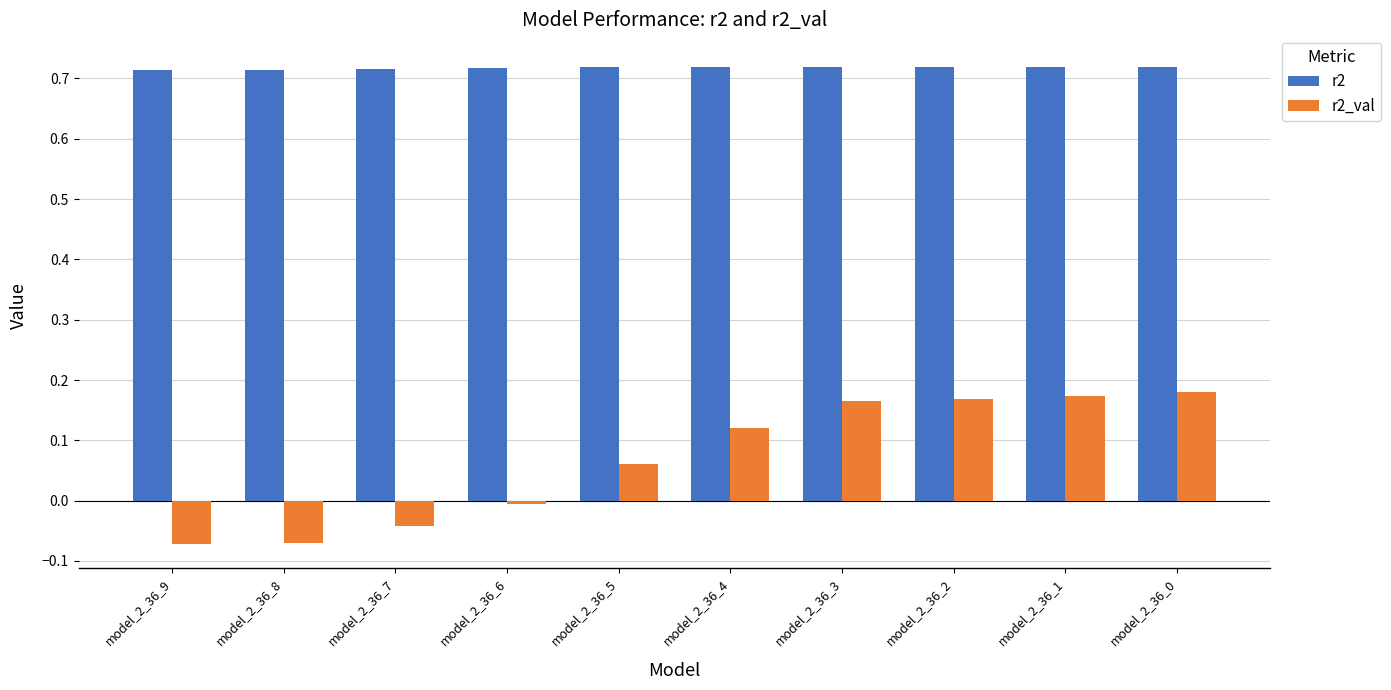

List the series in order of their peak value, highest first.

r2, r2_val